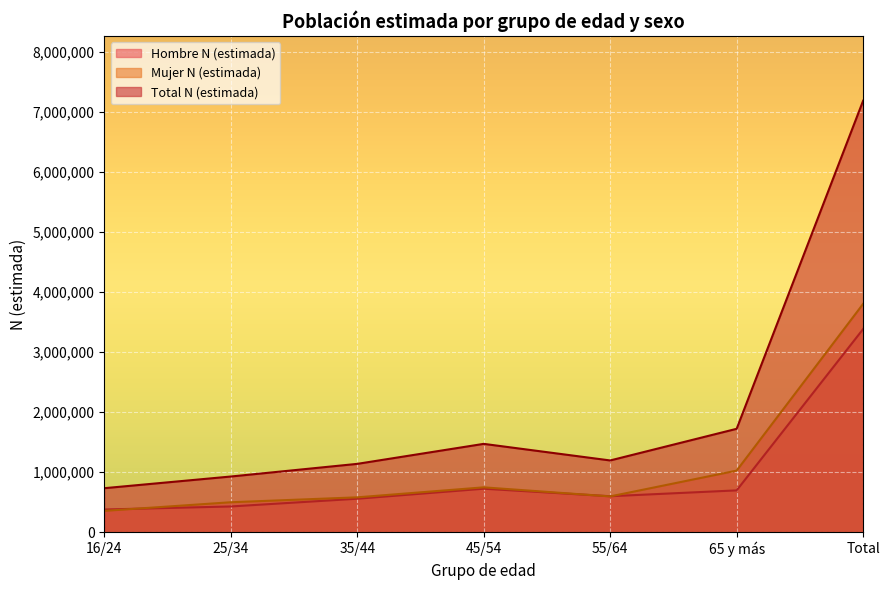

Where does the Total N (estimada) series first go above 1194560?

45/54